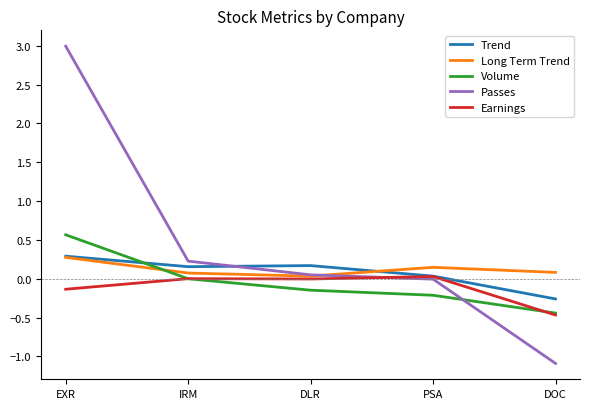

Which category has the lowest value across all series?

DOC